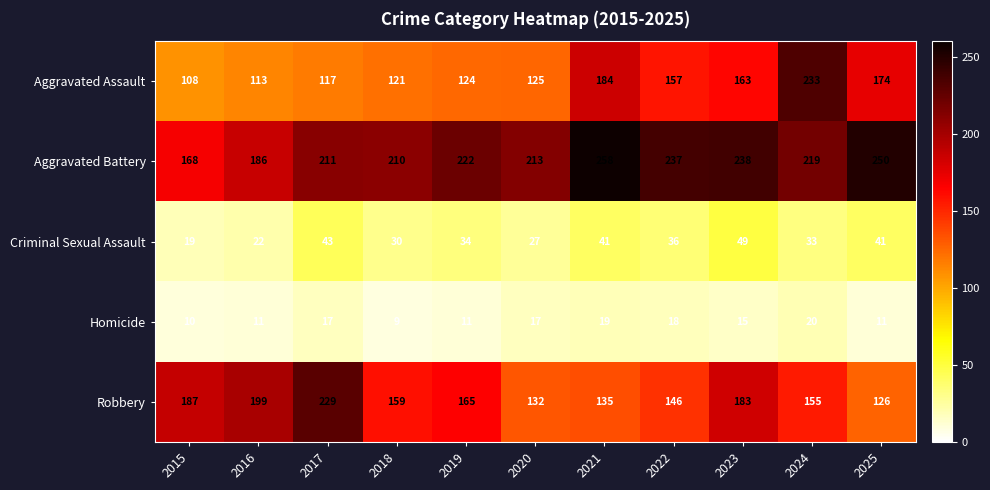

What is the difference between the Homicide values at 2024 and 2018?

11